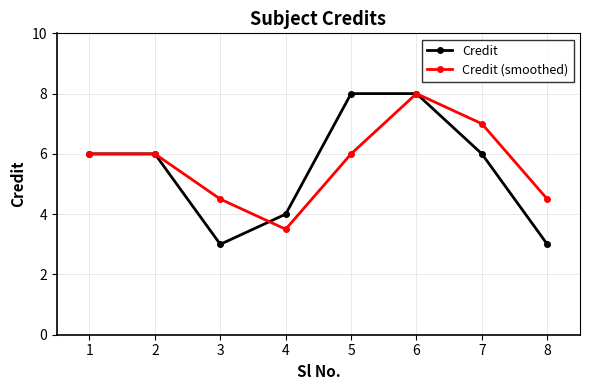

Rank the series by their average value, from lowest to highest.

Credit, Credit (smoothed)